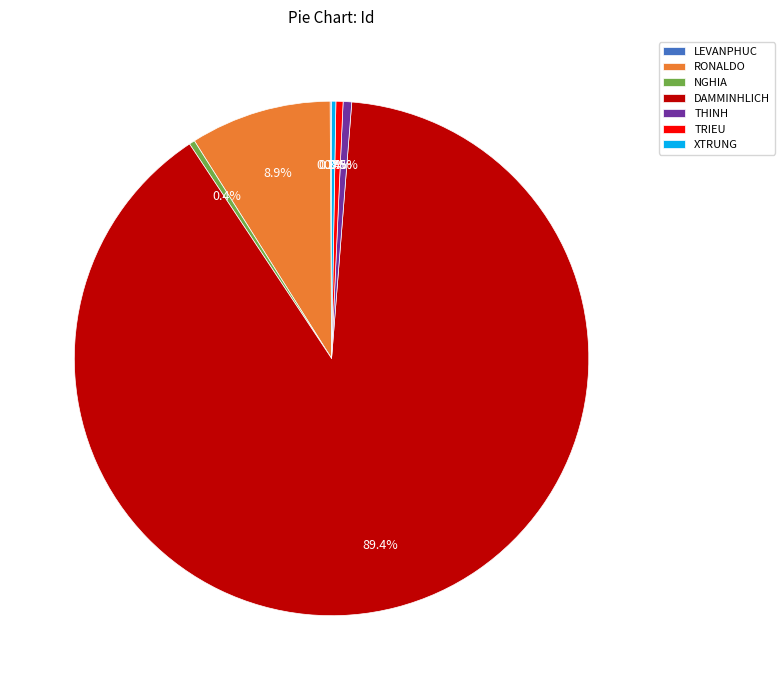

Is there a majority slice in this chart?

Yes